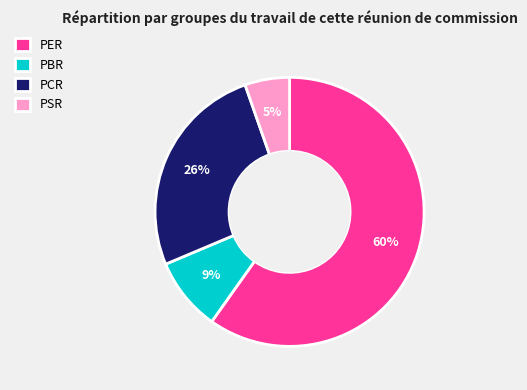

What is the majority slice?

PER